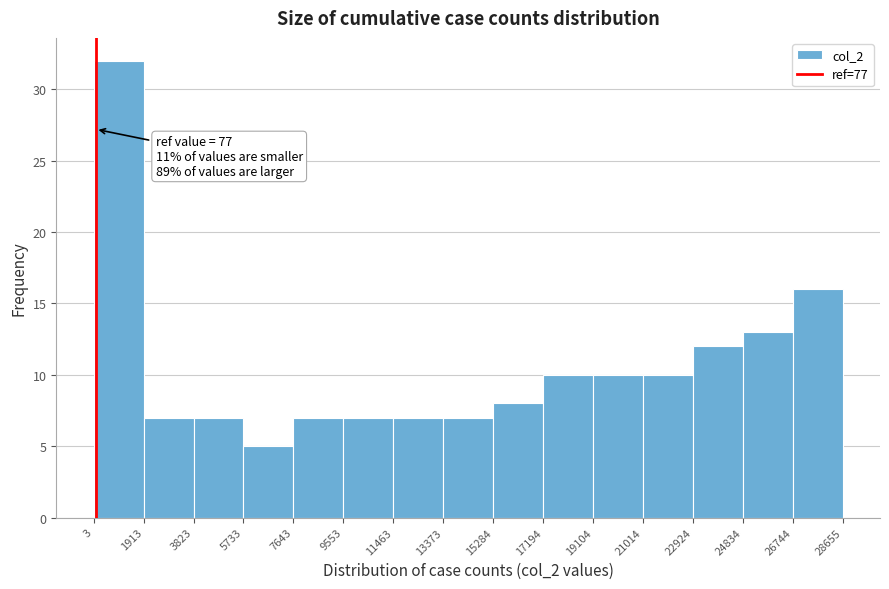

Which range on the x-axis has the tallest bar?

3 to 1913